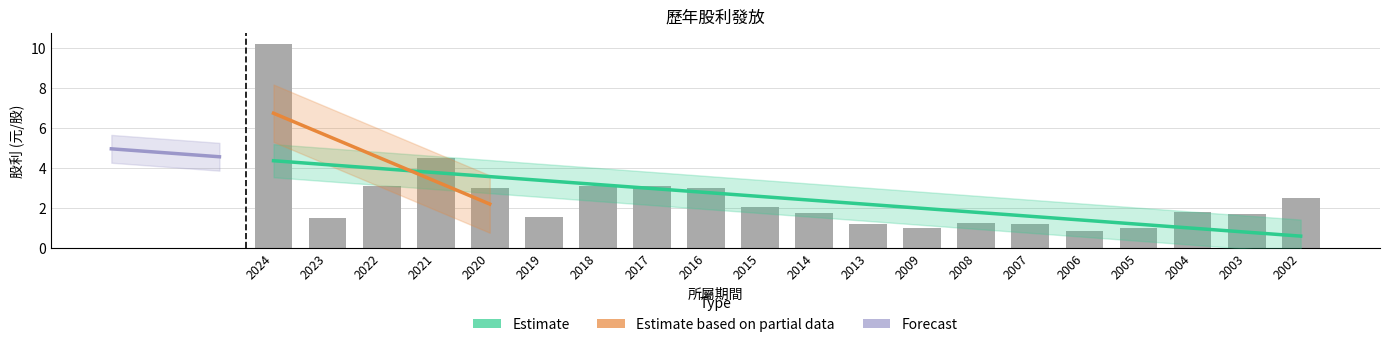

What is the greatest value displayed?

10.2